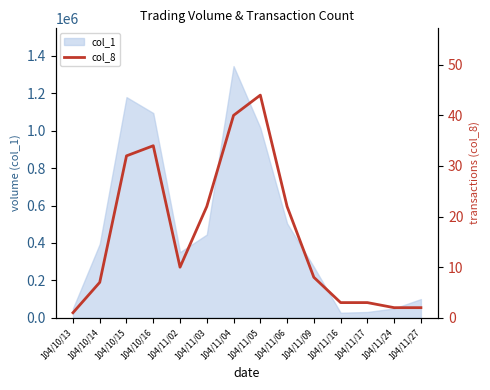

The value of col_1 at 104/11/09 is 460432. True or false?

False